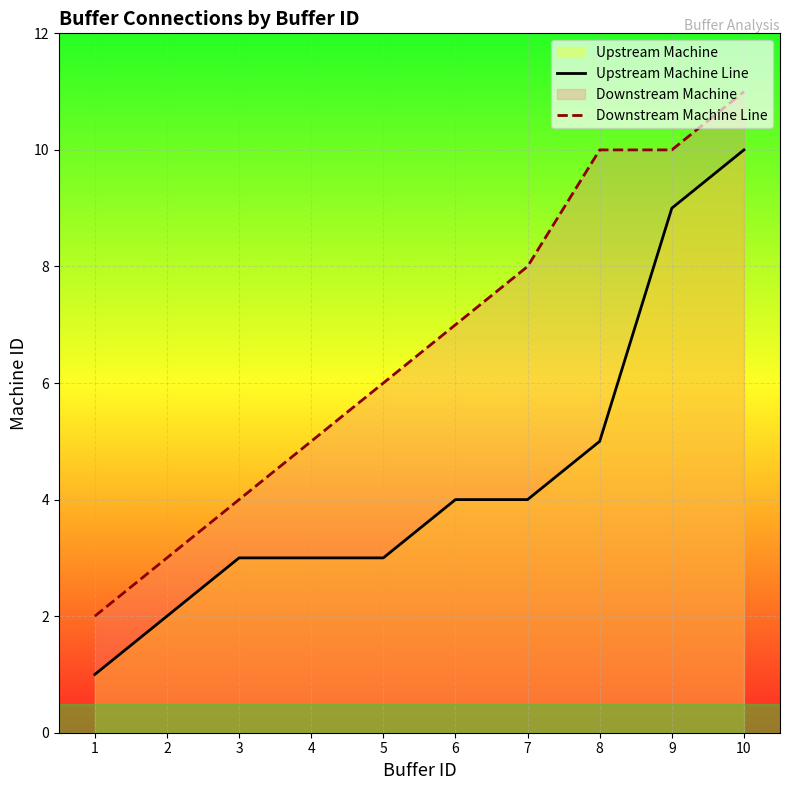

What is the difference between the Upstream Machine Line values at 9 and 1?

8